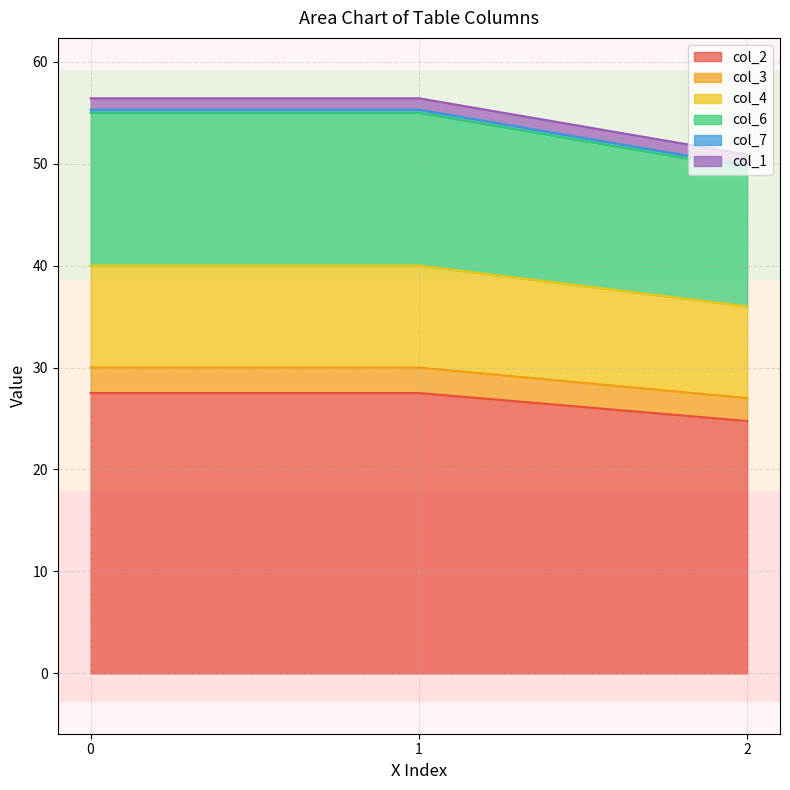

The value of col_2 at 0 is 19.1. True or false?

False